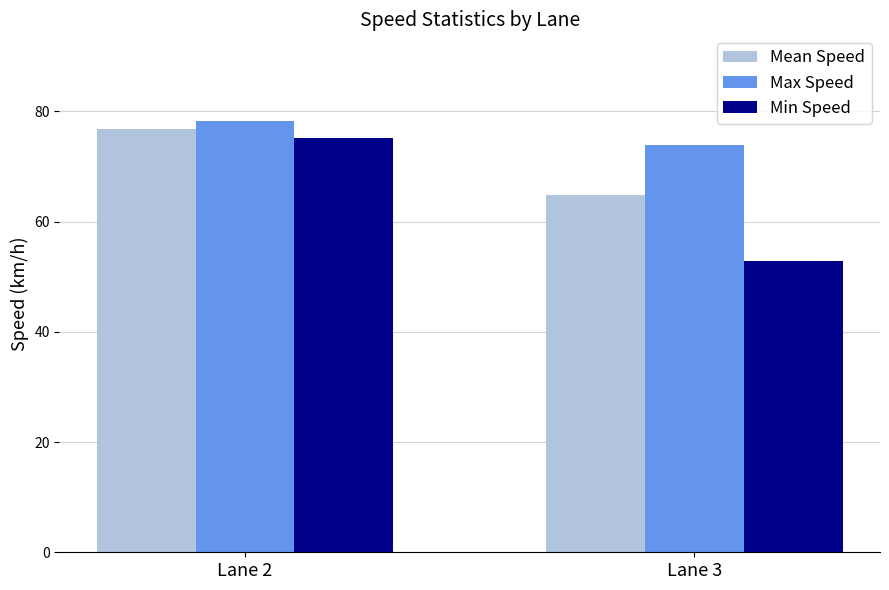

What is the sum of all Max Speed values?

152.2